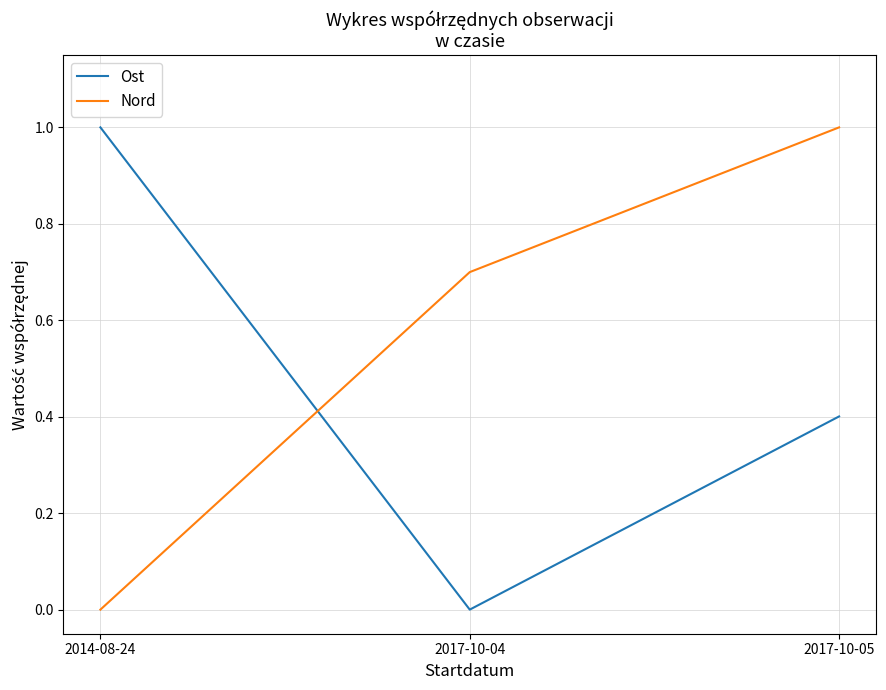

What is the total value across all series at 2017-10-05?

1.4